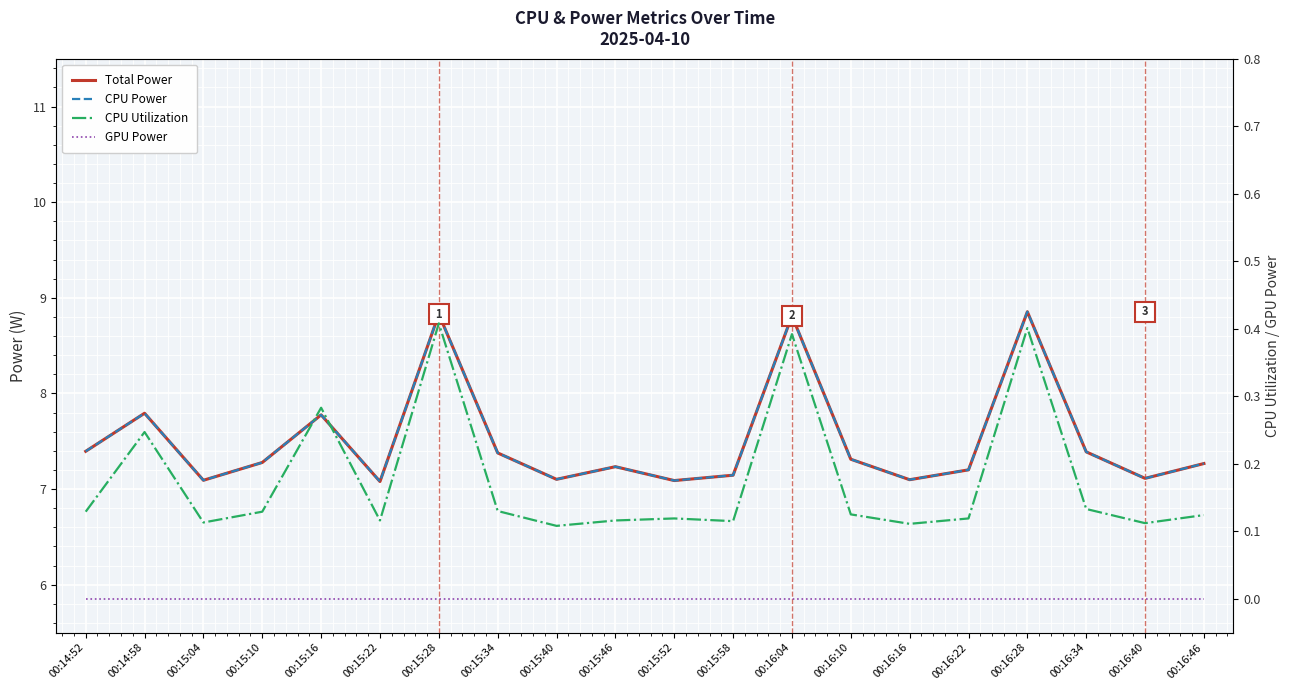

What is the greatest value displayed?

8.9